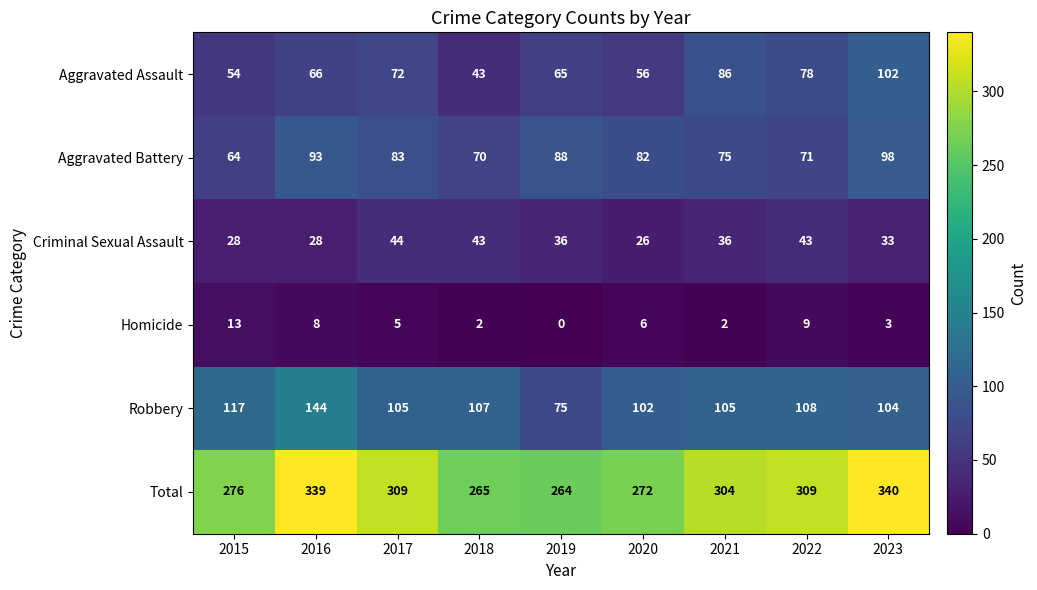

At which category is the sum across all series the highest?

2023